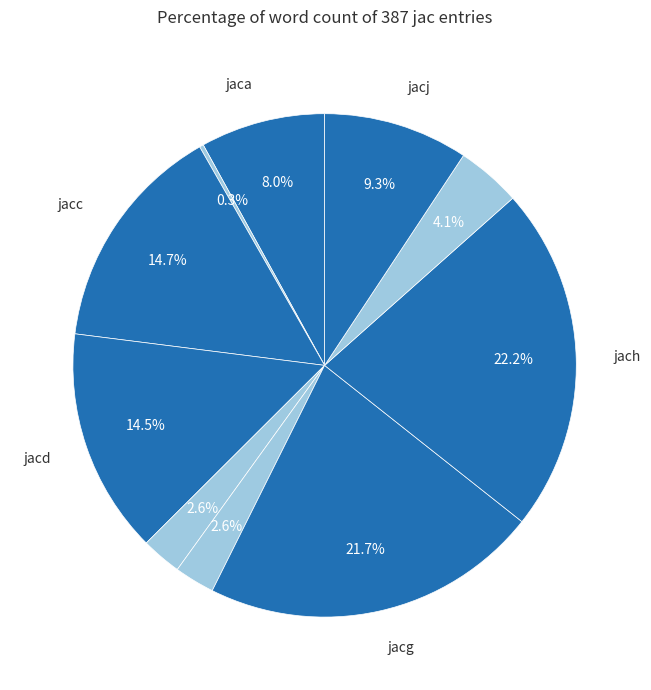

To the nearest percent, what is the difference between the largest and smallest slice percentages?

22%